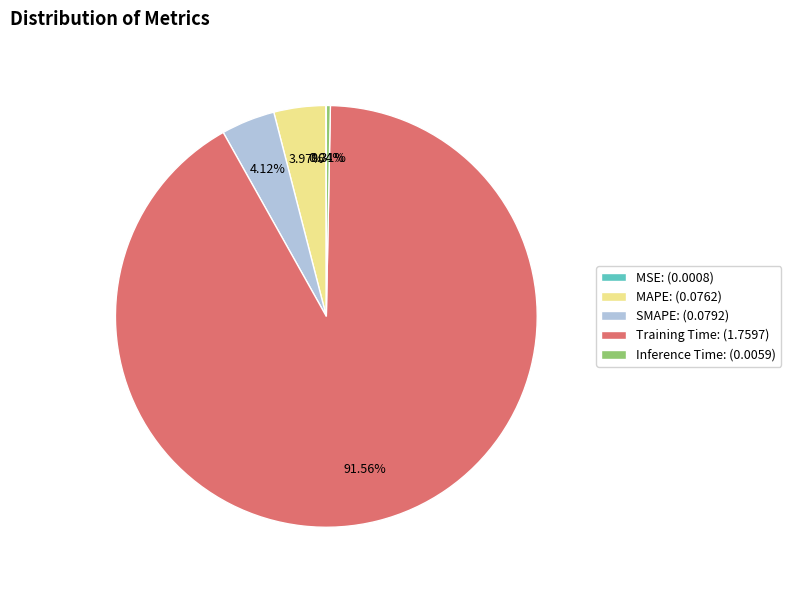

To the nearest percent, what percentage of the pie is Training Time?

92%